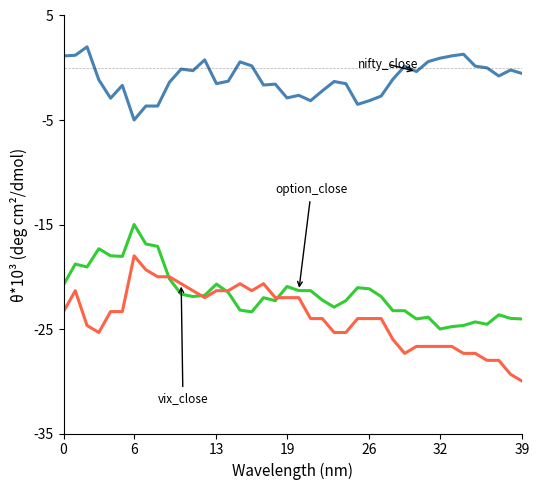

What is the minimum value shown in the chart?

-30.0